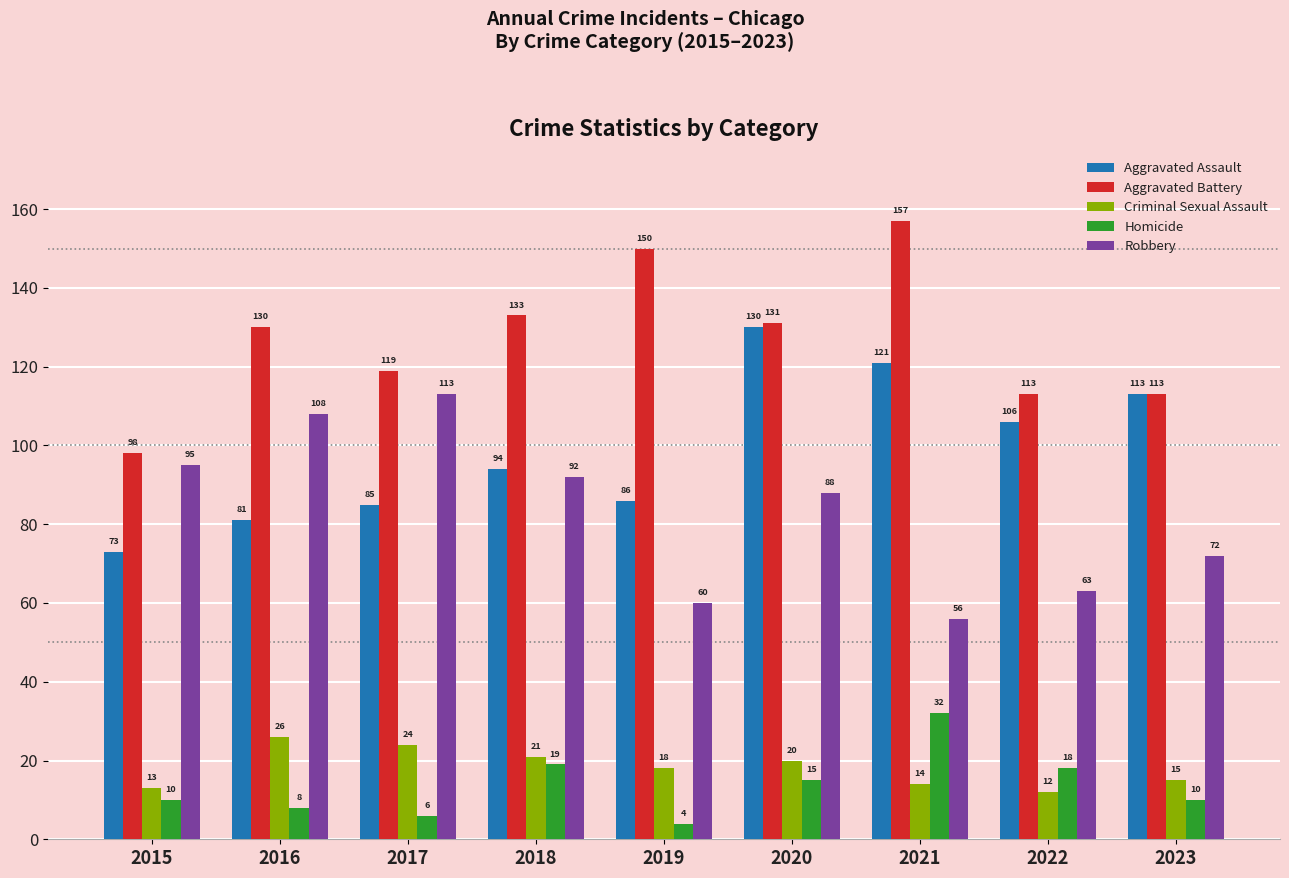

Rank the series by their maximum value, from lowest to highest.

Criminal Sexual Assault, Homicide, Robbery, Aggravated Assault, Aggravated Battery